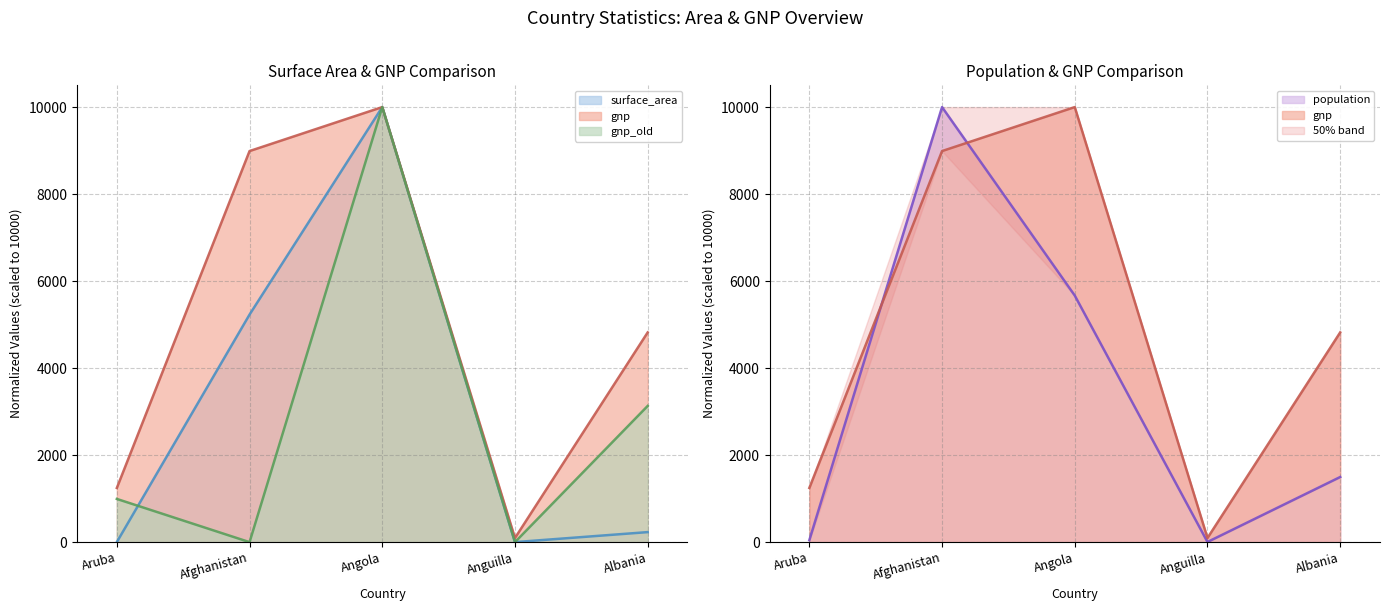

Which category has the highest value in the gnp_old series?

Angola